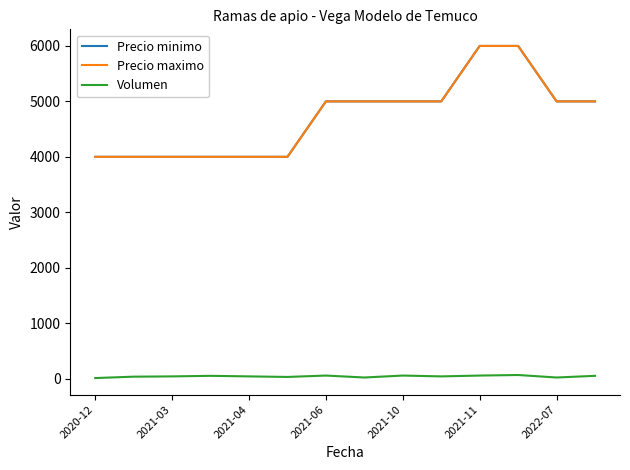

True or false: Volumen and Precio minimo cross at least once.

False